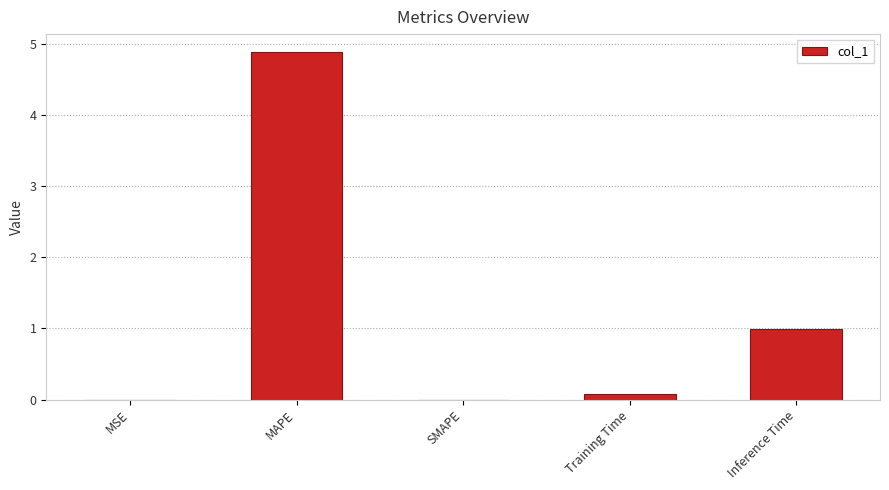

Is it true that the value at SMAPE is 0.0?

True